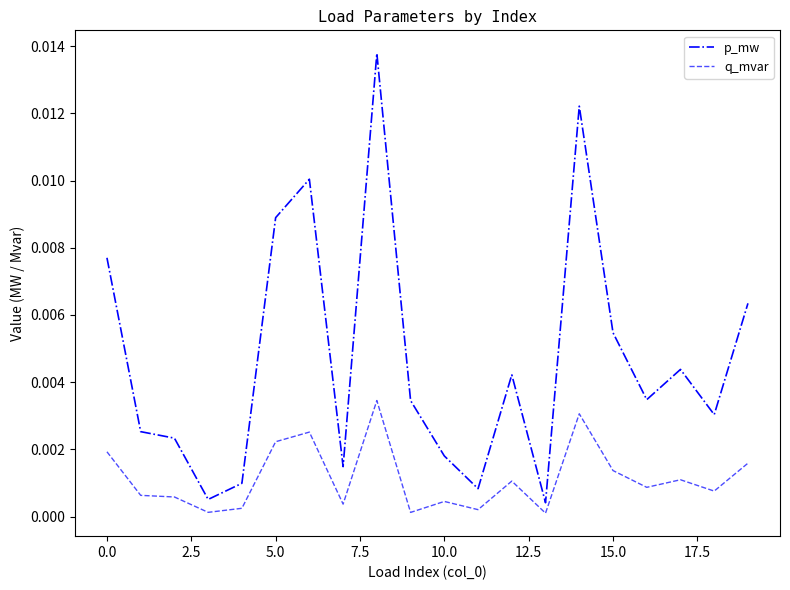

At how many categories does at least one series exceed 0?

20